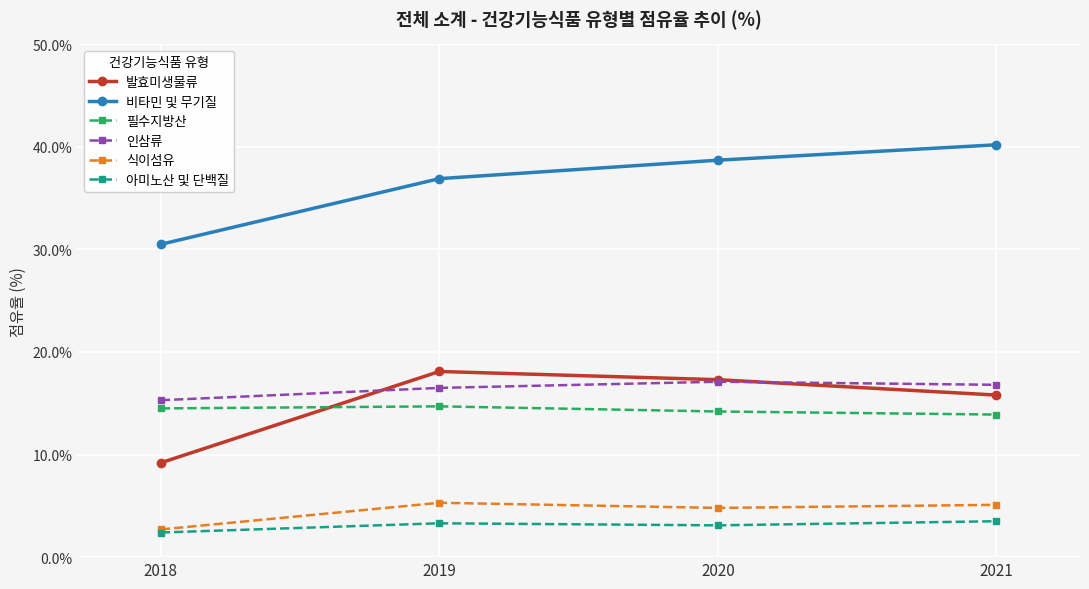

At which category does the chart reach its peak across all series?

2021